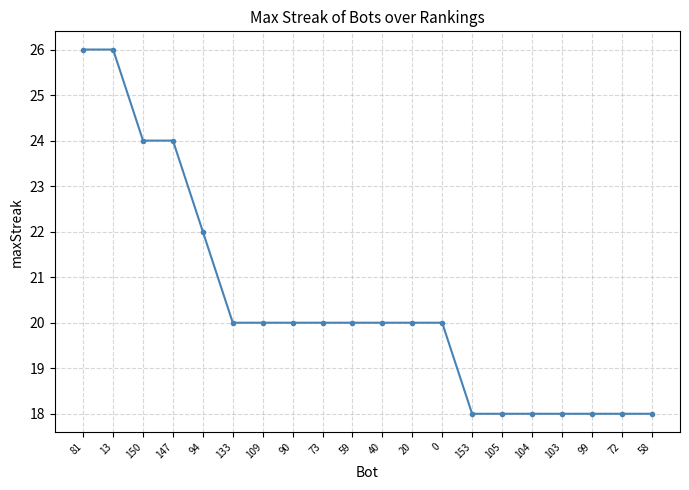

Count the values in the range 18 to 22.

16